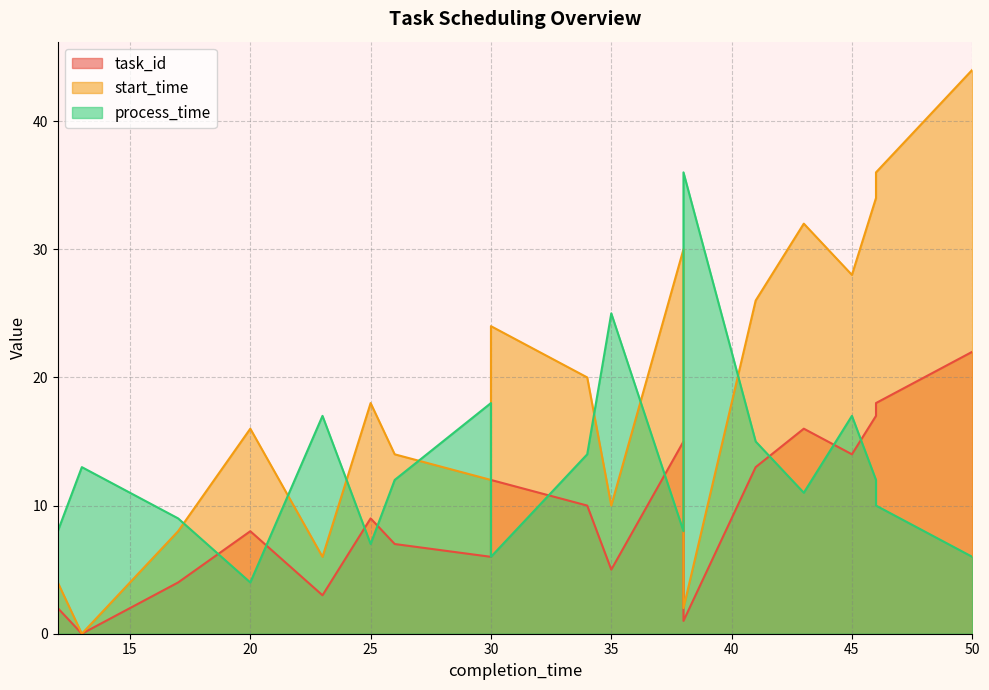

Reading left to right, what are all the values shown in this chart?

task_id: 2	0	4	8	3	9	7	6	12	11	10	5	15	1	13	16	14	17	18	22
start_time: 4	0	8	16	6	18	14	12	24	22	20	10	30	2	26	32	28	34	36	44
process_time: 8	13	9	4	17	7	12	18	6	10	14	25	8	36	15	11	17	12	10	6